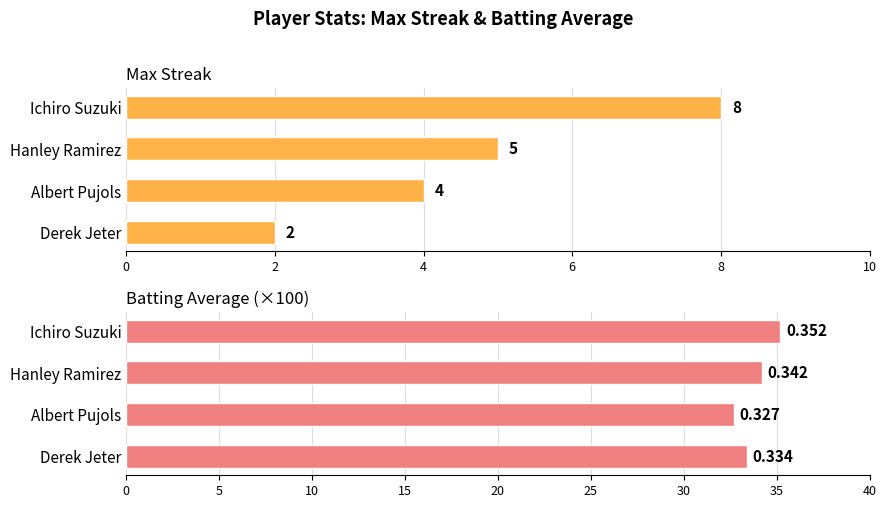

Read the Max Streak value at Hanley Ramirez.

5.0